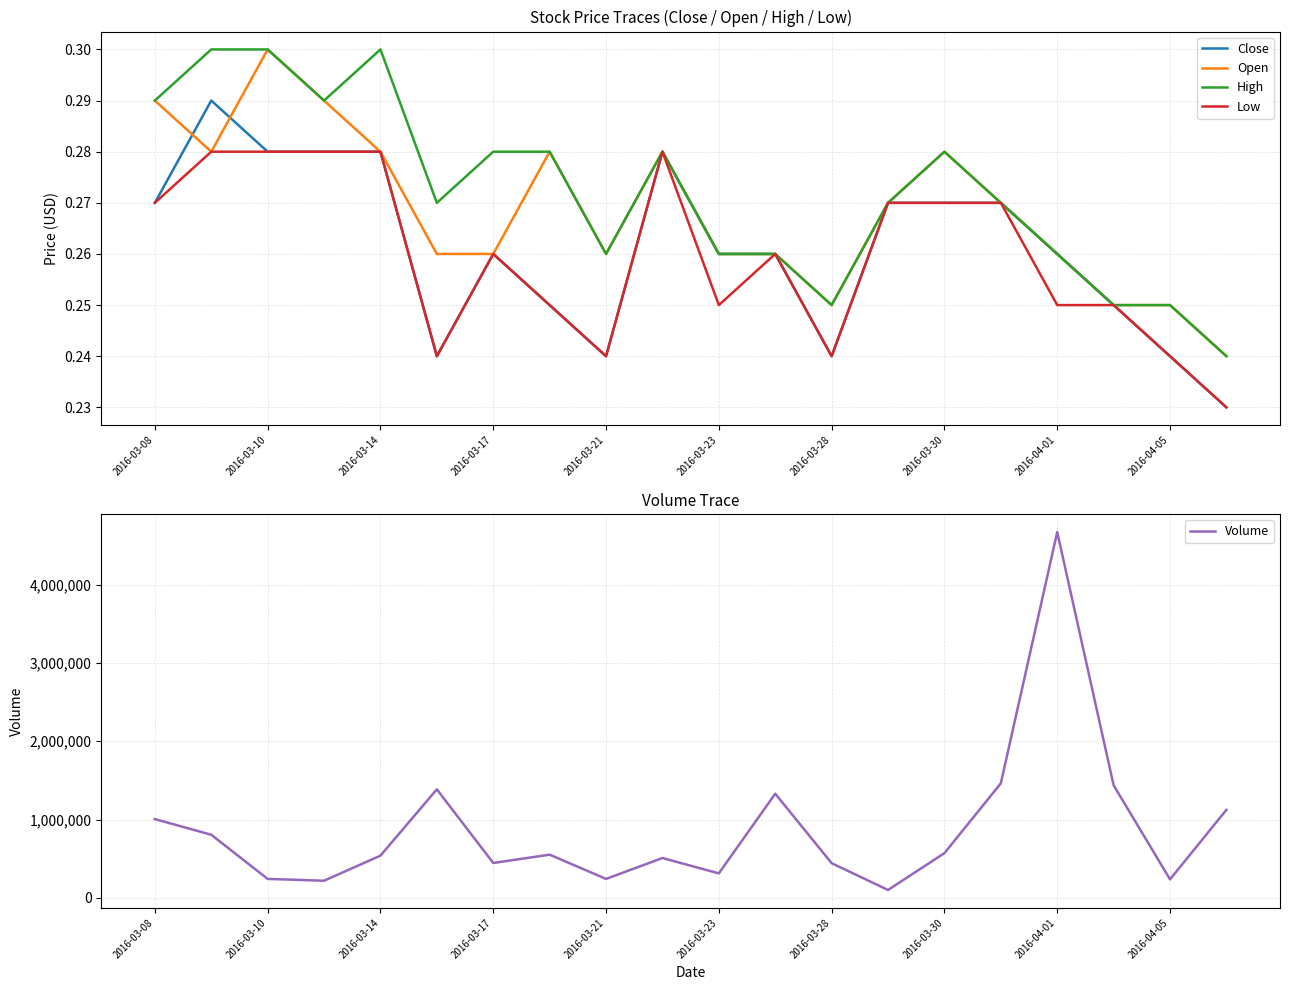

The Volume series shows 1005600.0 at 2016-03-08. True or false?

True